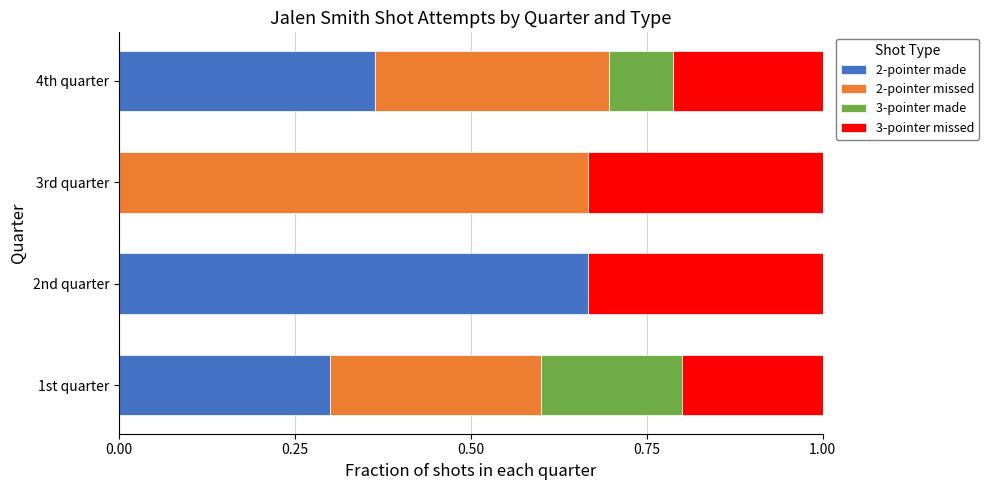

What is the total value across all series at 1st quarter?

1.0